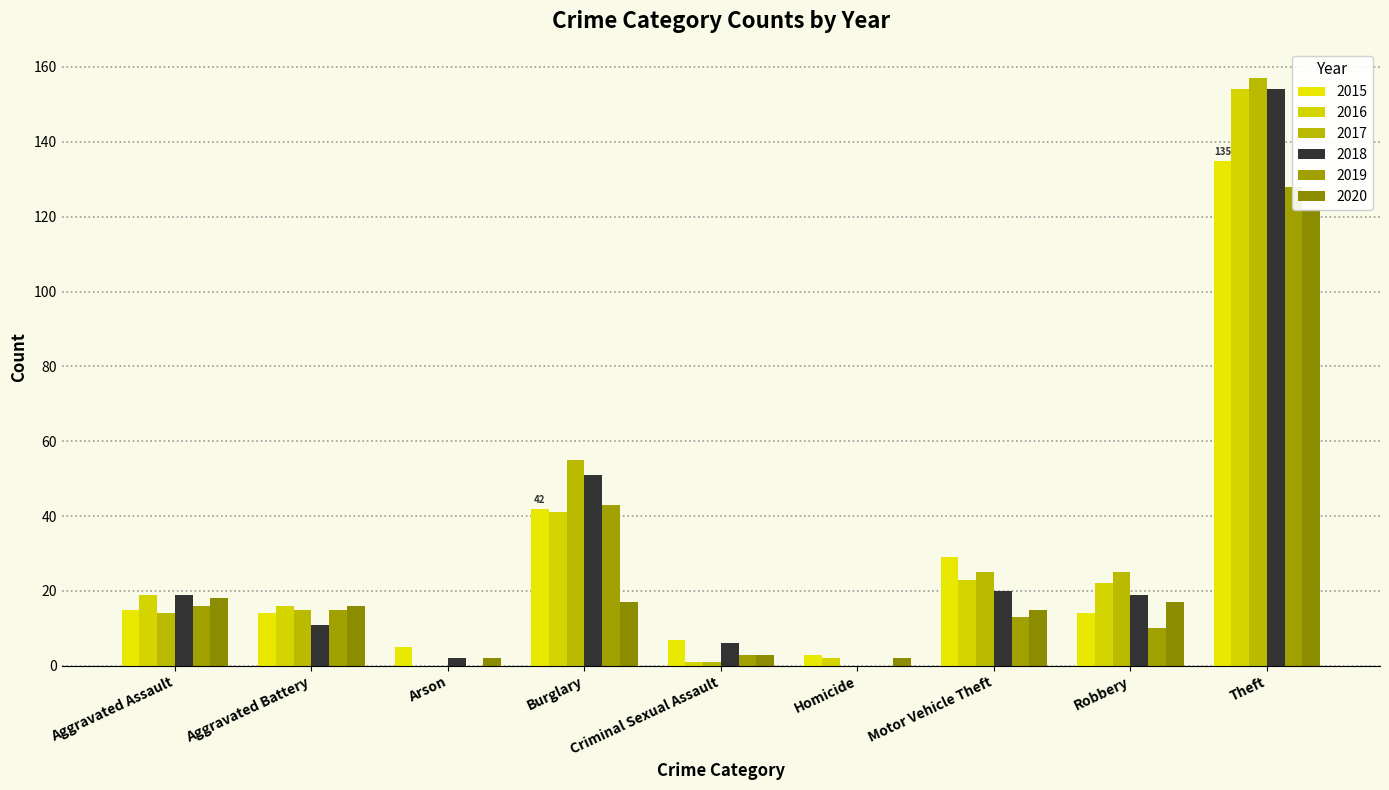

How many series are shown in this chart?

6